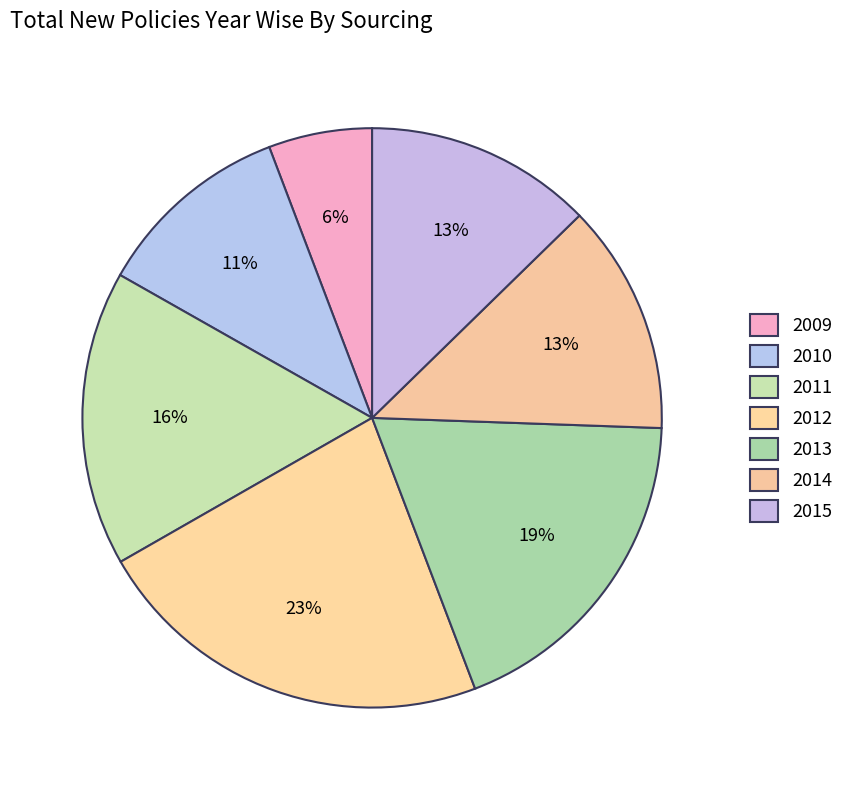

The 2012 slice represents 30% of the pie. True or false?

False